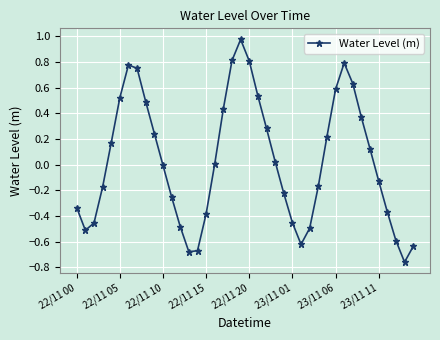

What is the difference between the maximum and minimum values?

1.7